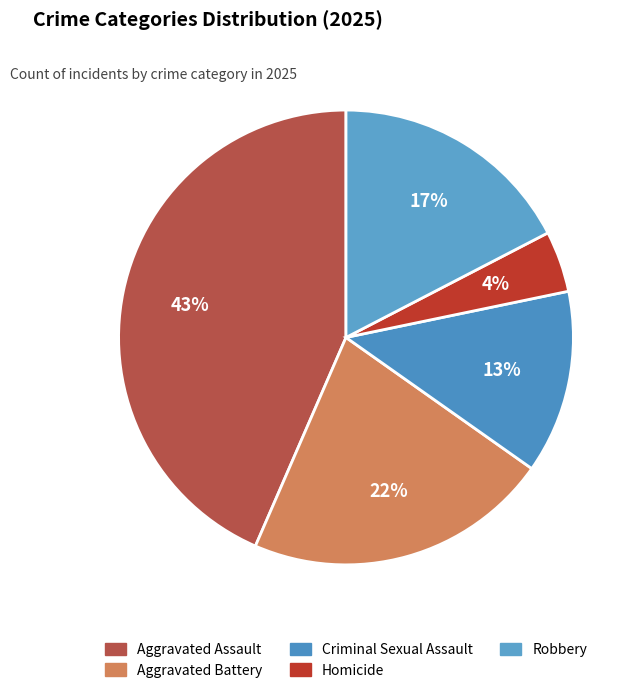

How many segments does this pie chart have?

5